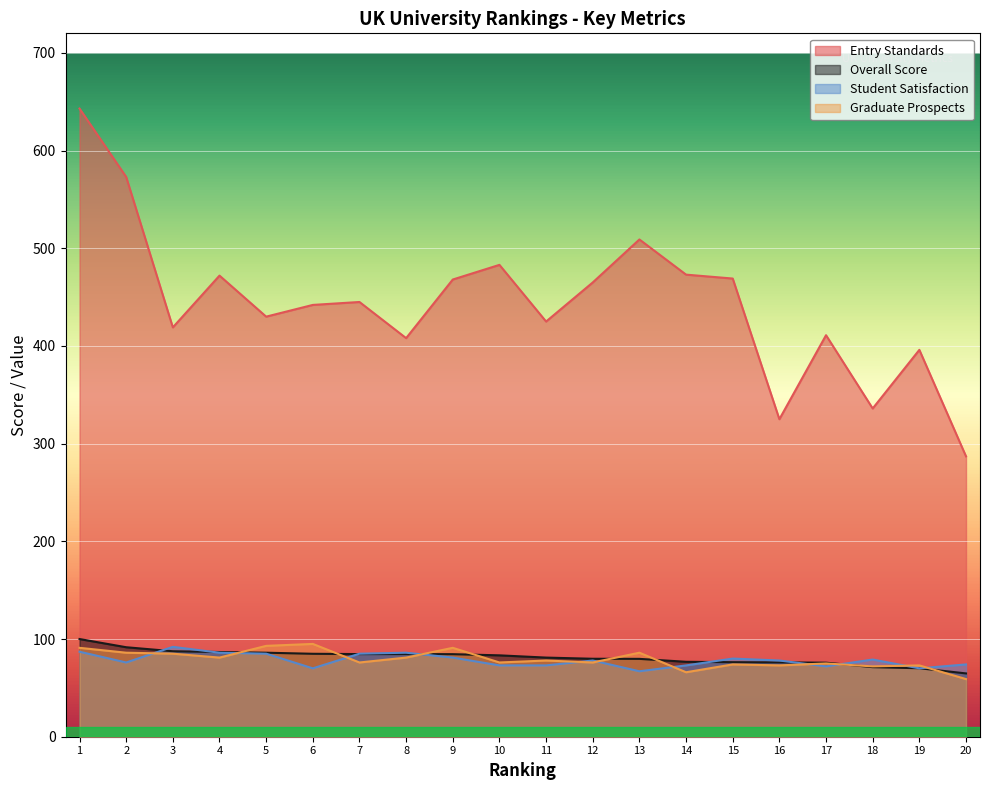

Reading left to right, extract all data points from this chart.

Entry Standards: 643.0	573.0	419.0	472.0	430.0	442.0	445.0	408.0	468.0	483.0	425.0	465.0	509.0	473.0	469.0	325.0	411.0	336.0	396.0	287.0
Overall Score: 100.0	91.6	87.5	86.7	86.0	84.9	84.6	84.6	84.5	83.3	81.0	79.8	79.7	76.7	76.3	76.1	75.8	71.2	70.1	64.8
Student Satisfaction: 87.0	76.0	92.0	86.0	85.0	70.0	85.0	86.0	81.0	73.0	73.0	78.0	67.0	73.0	80.0	78.0	72.0	79.0	70.0	74.0
Graduate Prospects: 91.0	86.0	85.0	81.0	93.0	95.0	76.0	81.0	91.0	76.0	78.0	76.0	86.0	66.0	74.0	73.0	75.0	72.0	73.0	59.0